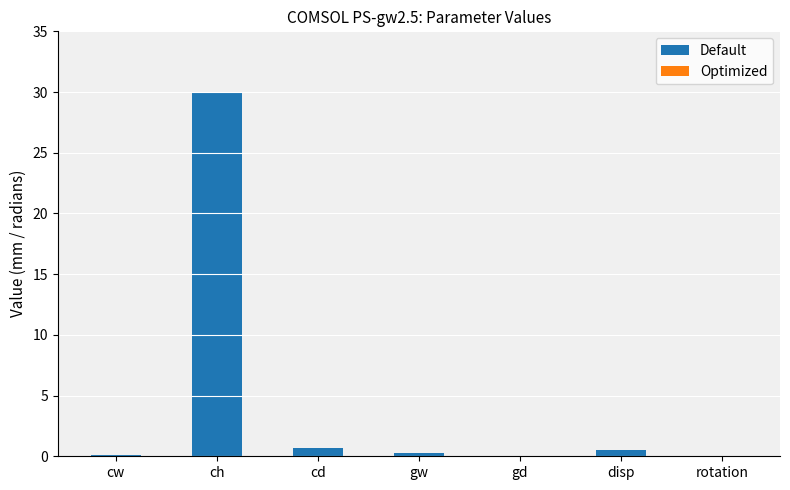

True or false: the data shows 16.4 at ch.

False